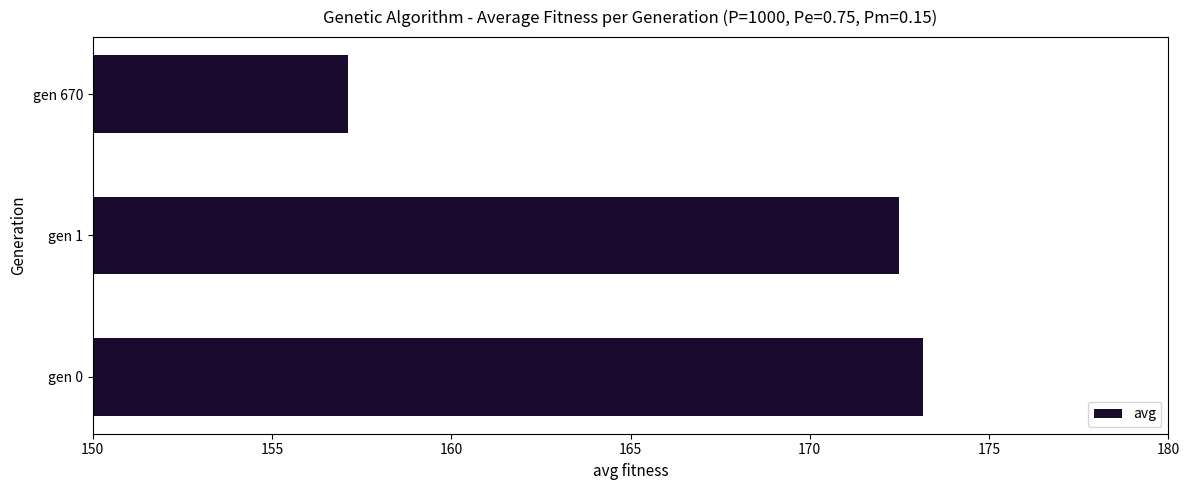

The chart shows a value of 157.1 at gen 670. True or false?

True